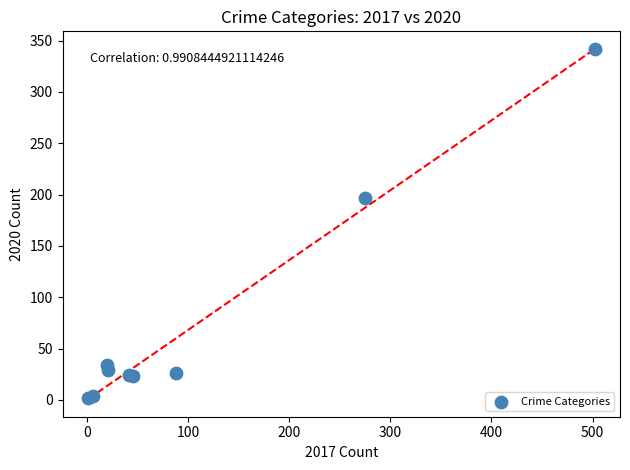

What Y value in the scatter plot is closest to 172?

197